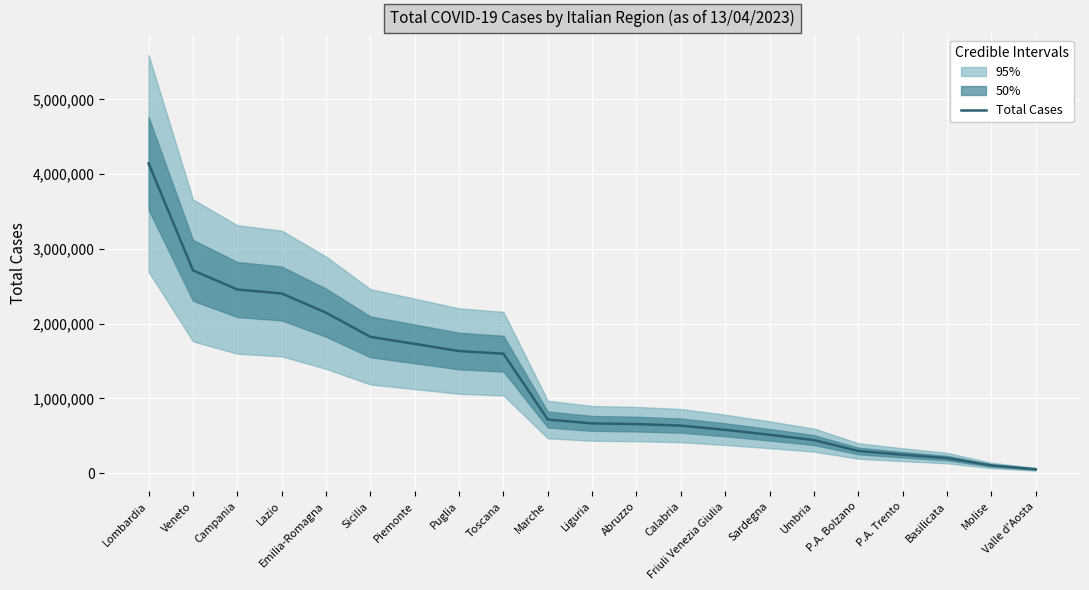

True or false: the data shows 2712436 at Veneto.

True